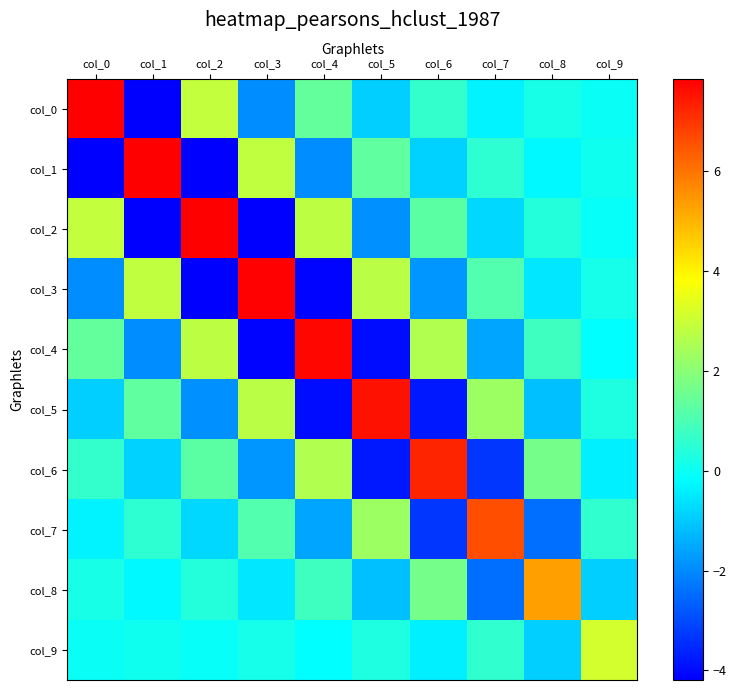

Between col_9 and col_0, which is larger?

col_0